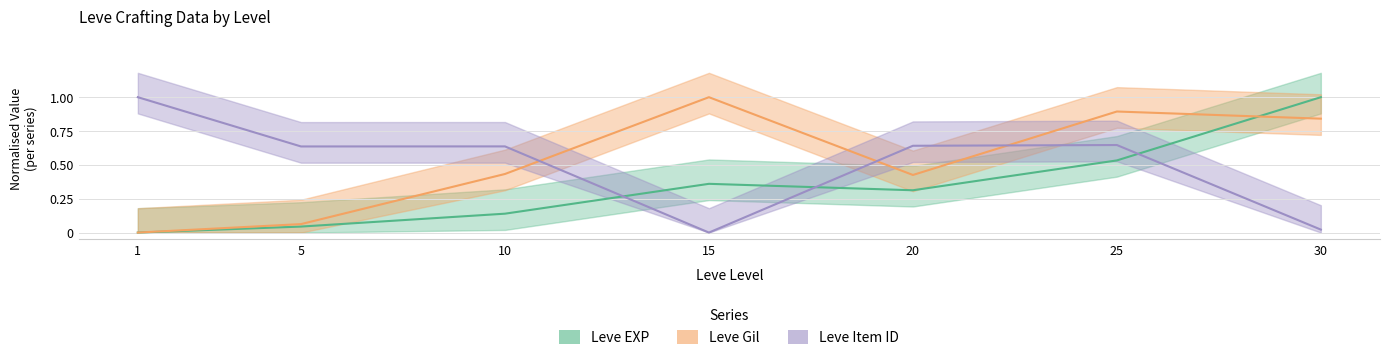

Reading right to left, extract all data points from this chart.

Leve EXP: 1.0	0.5	0.3	0.4	0.1	0.0	0.0
Leve Gil: 0.8	0.9	0.4	1.0	0.4	0.1	0.0
Leve Item ID: 0.0	0.6	0.6	0.0	0.6	0.6	1.0